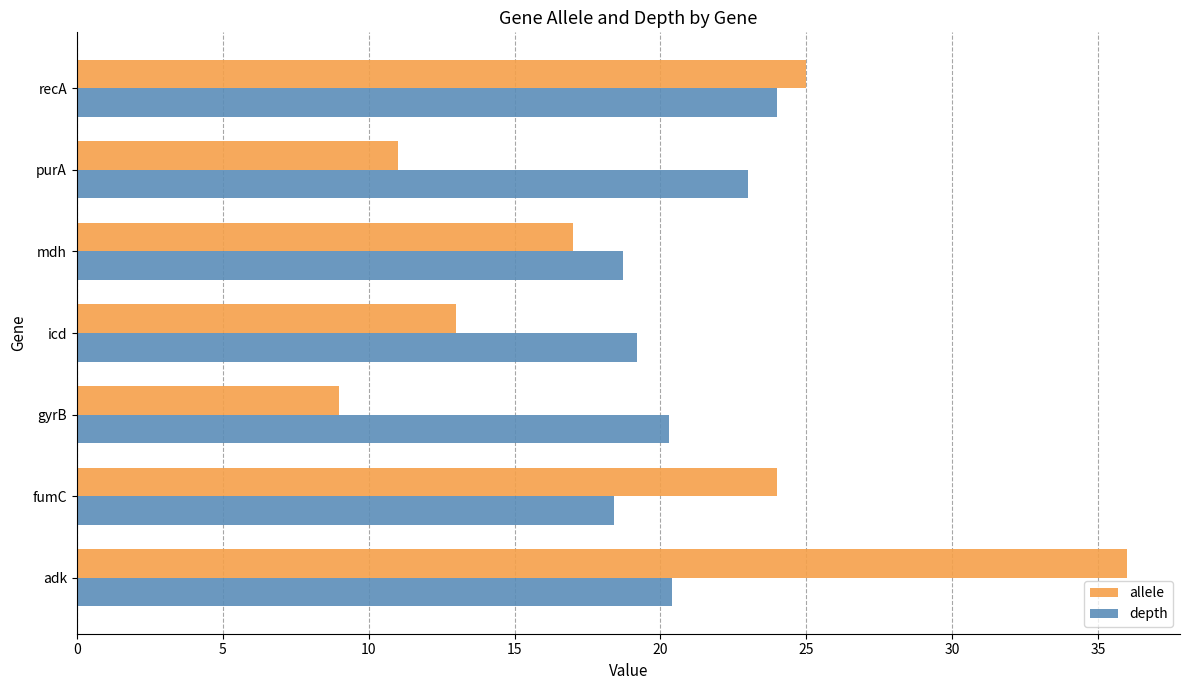

What is the difference between the second highest and second lowest values in the depth series?

4.3